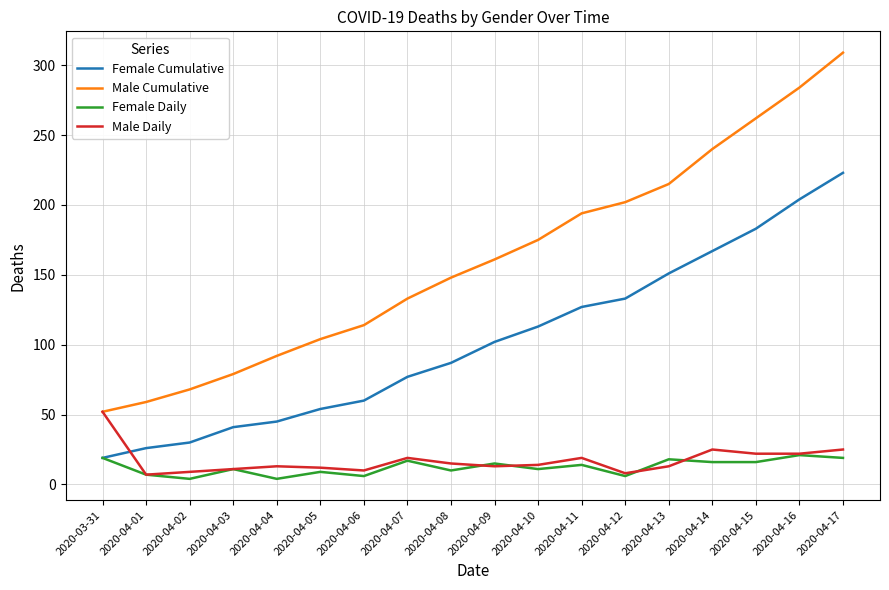

What is the maximum value for Male Daily?

52